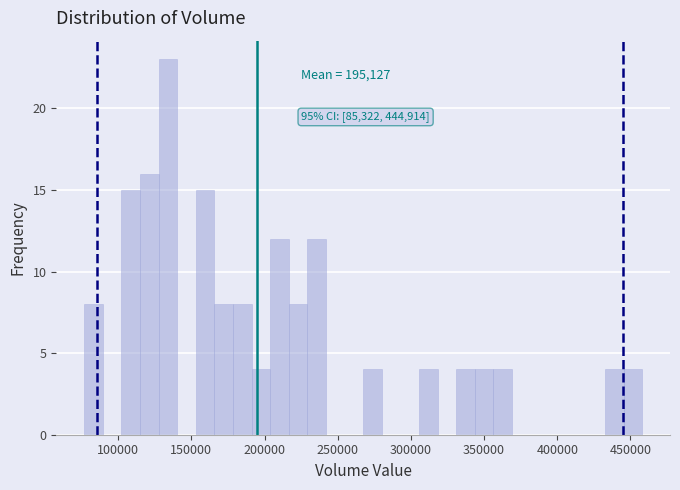

Read against the x-axis, roughly where is the centre of the tallest bar?

135000